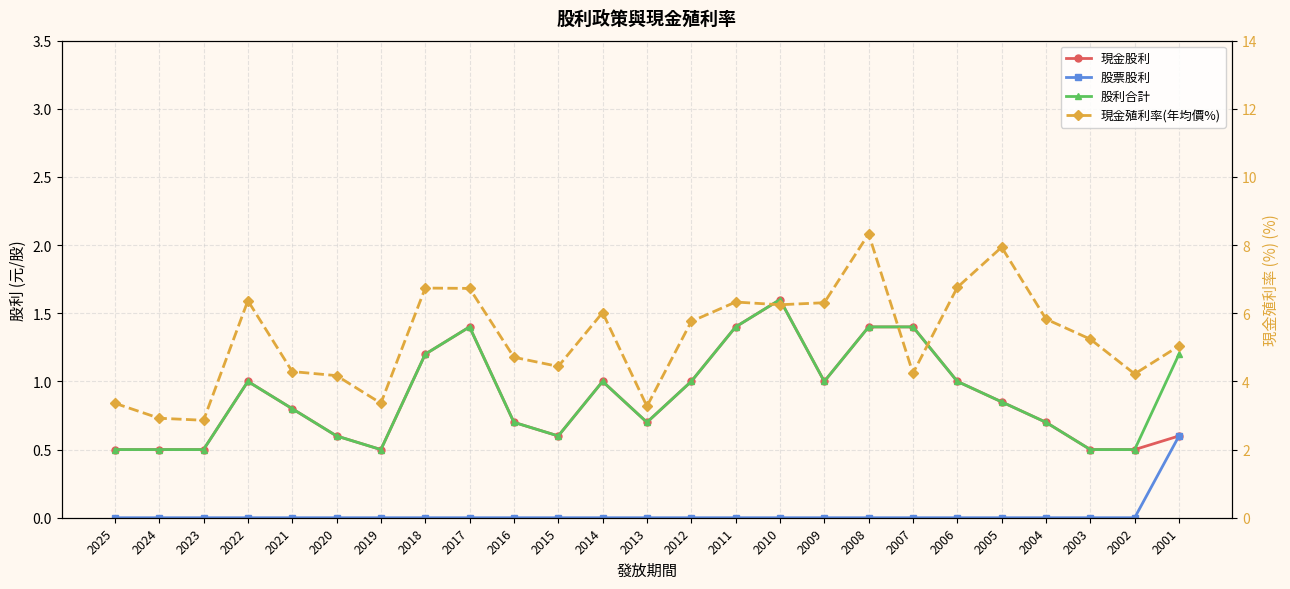

How many interior local valleys does the 股利合計 series have?

4